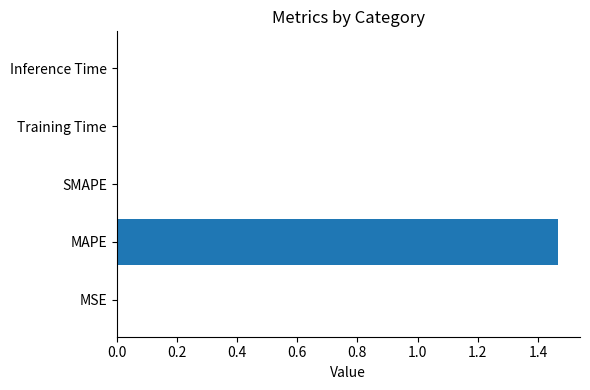

Which label corresponds to the largest value in the chart?

MAPE